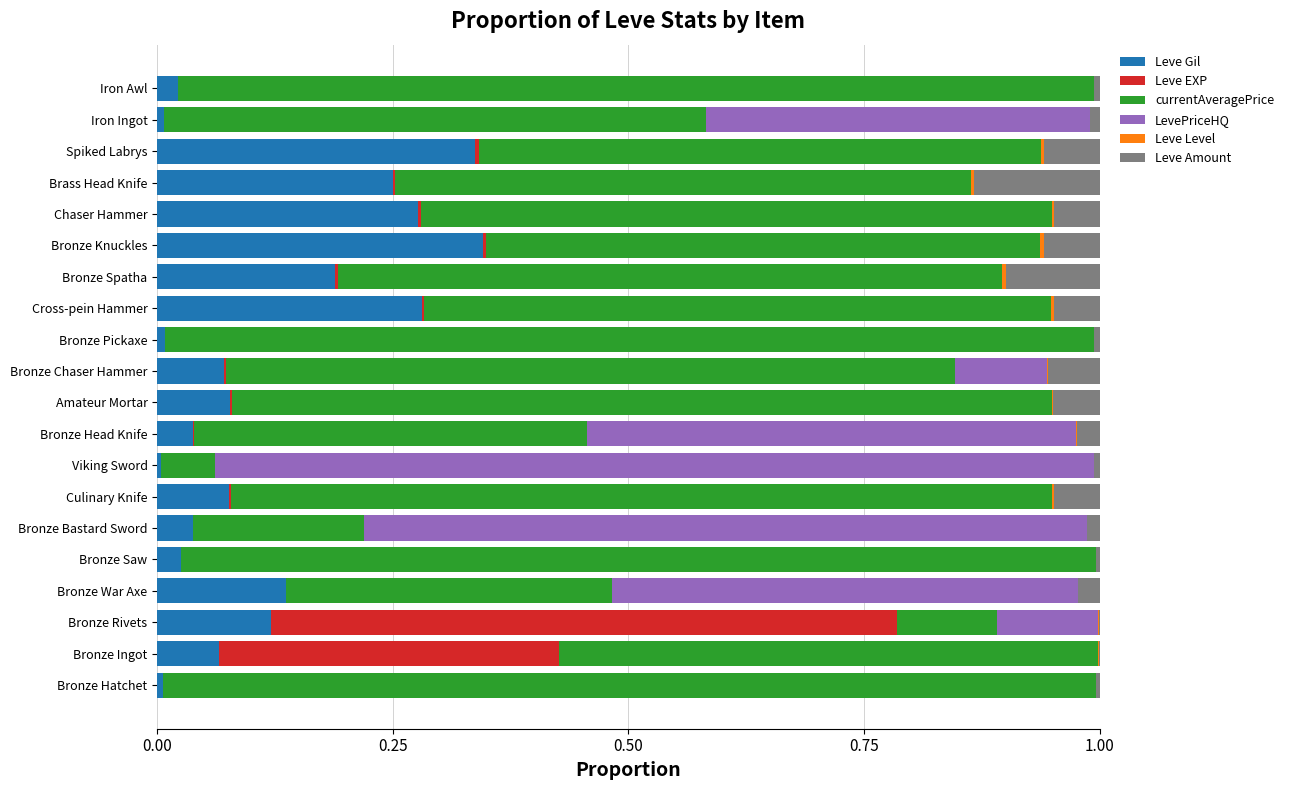

Is it true that Leve Gil equals 0.1 at Bronze Chaser Hammer?

True